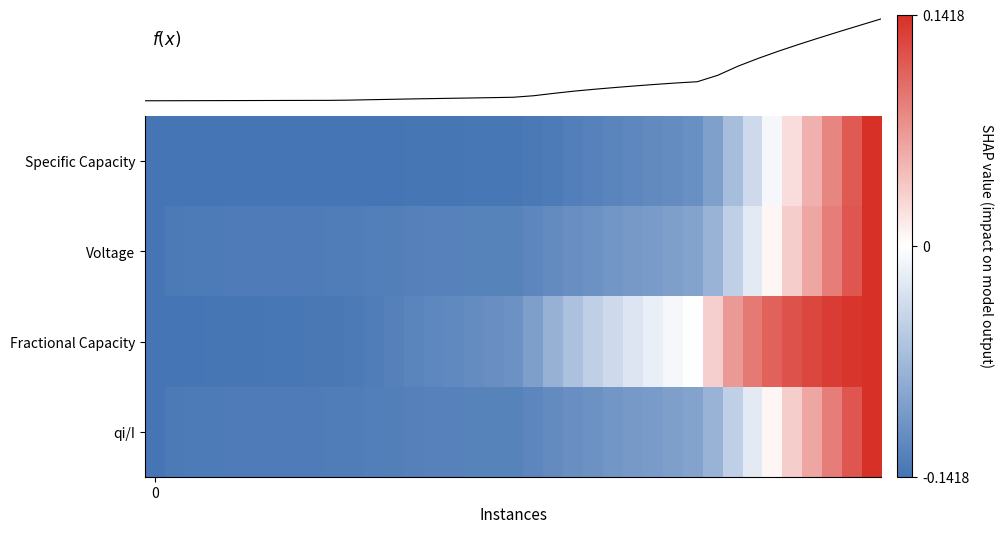

Which series has the largest range (max minus min)?

f(x)